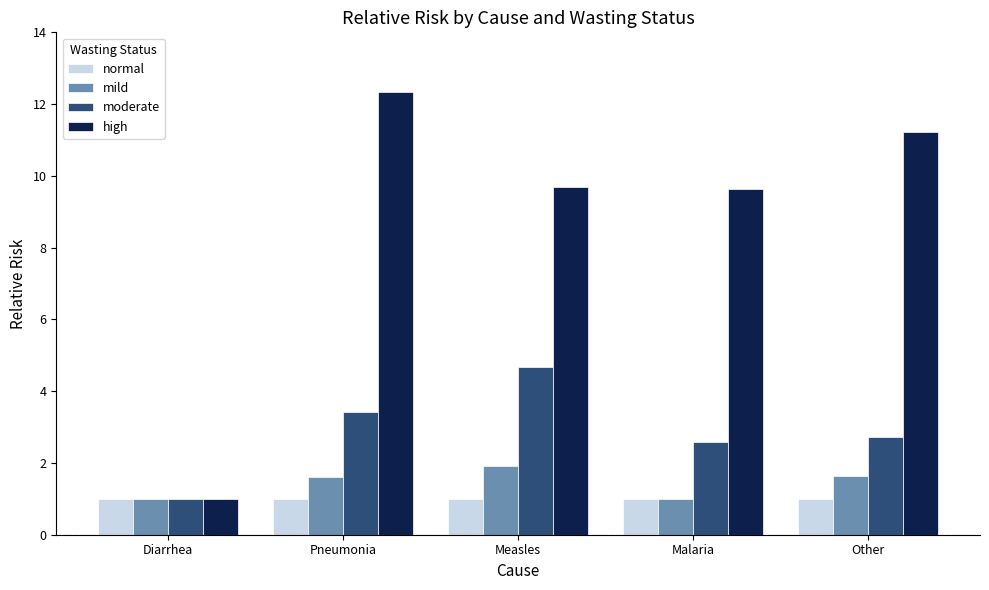

At which label does moderate first exceed 2?

Pneumonia